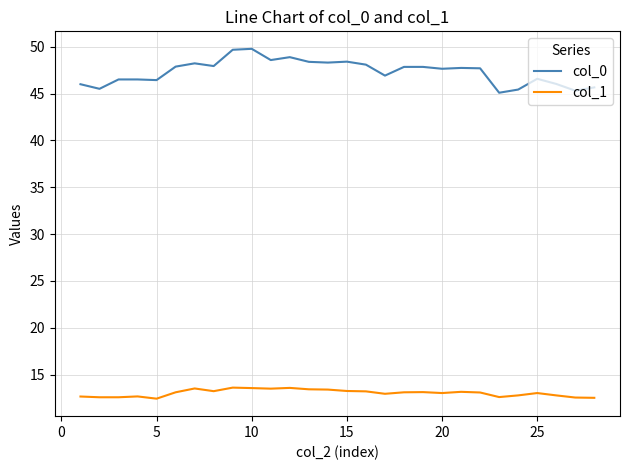

What is the sum of all col_1 values?

365.1